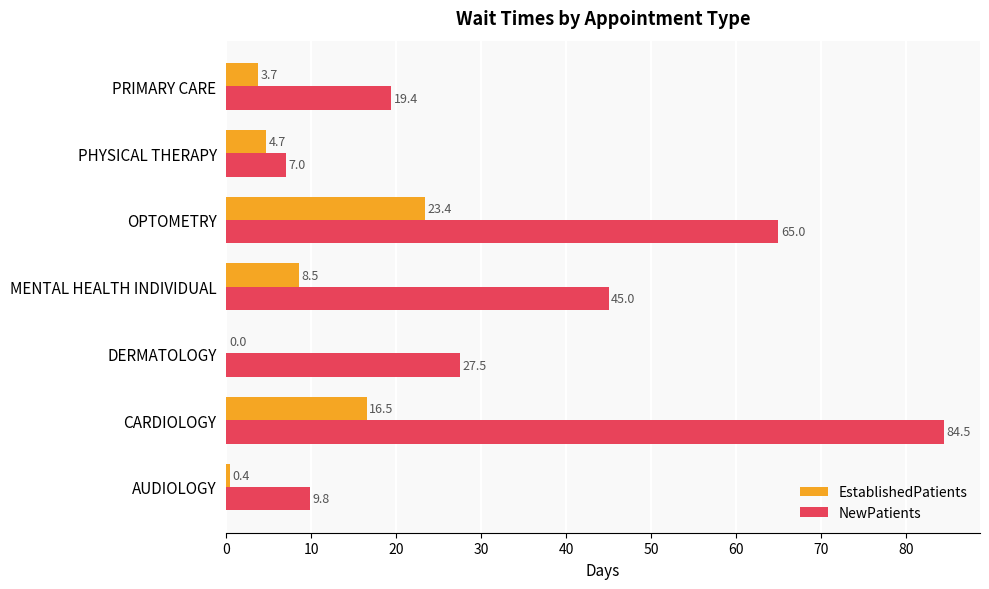

At which label does EstablishedPatients reach its peak?

OPTOMETRY